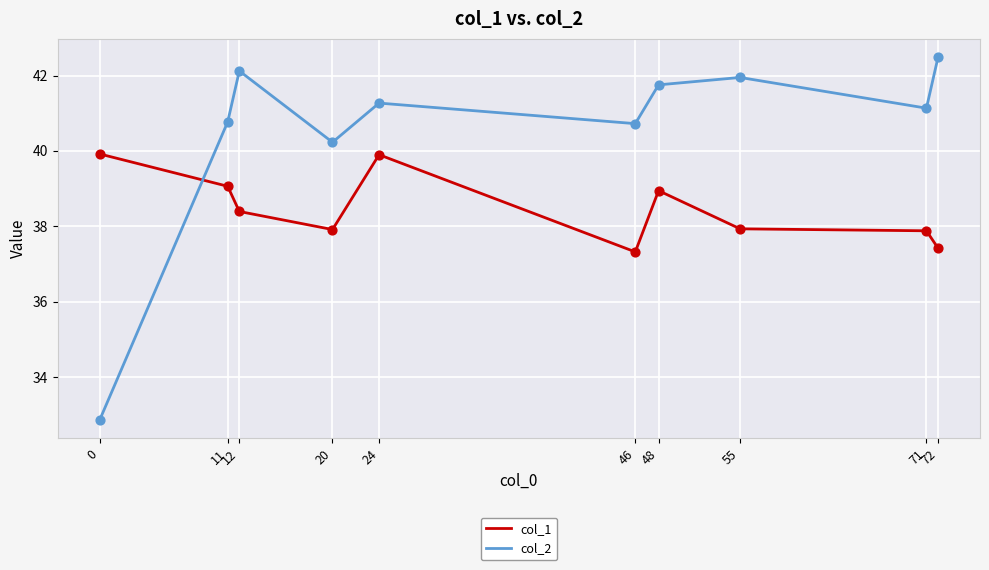

At how many categories does at least one series exceed 36?

10